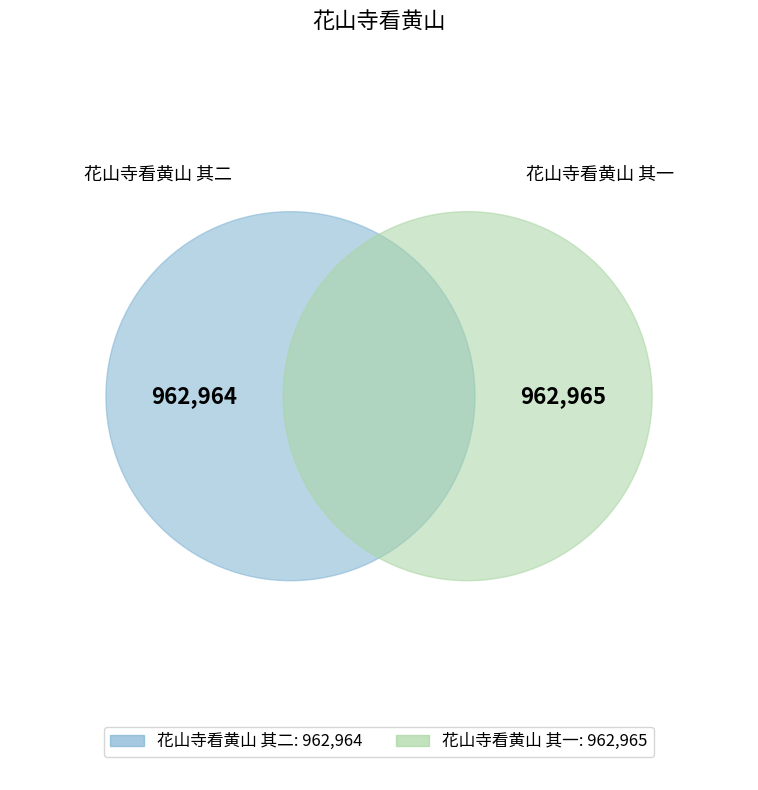

How many slices are in this pie chart?

2